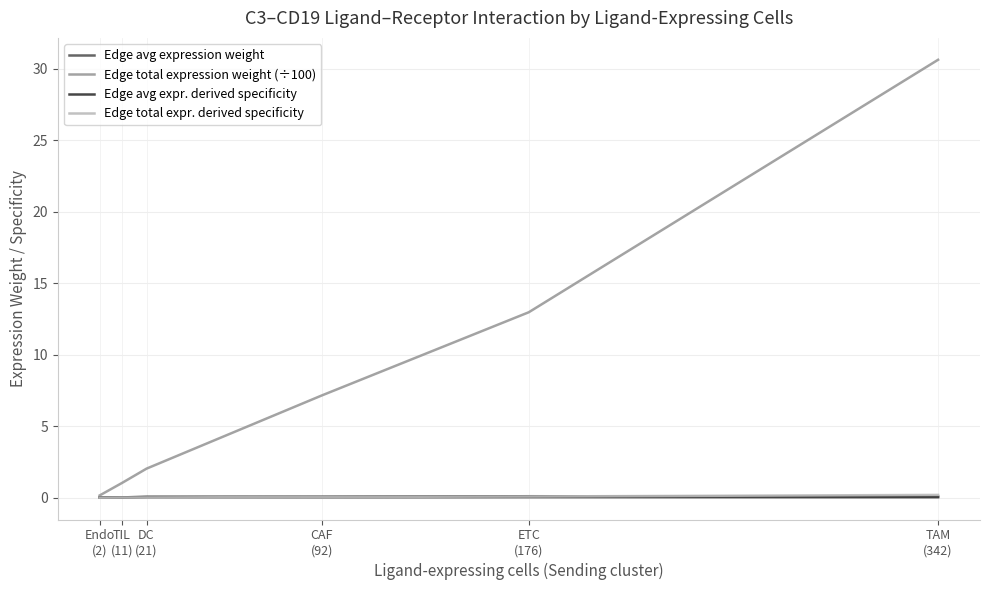

What is the difference between the highest and lowest values at TAM
(342)?

30.6